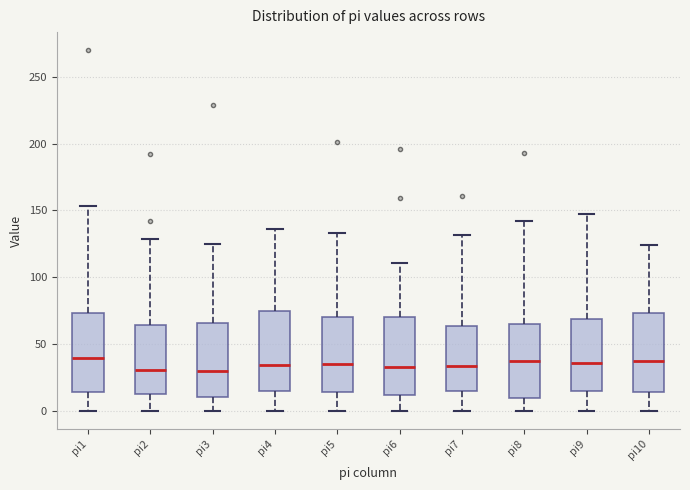

Where does the median line of the box for pi9 sit on the y-axis? The values are not printed on the chart, so give them approximately, as read against the axis.

35